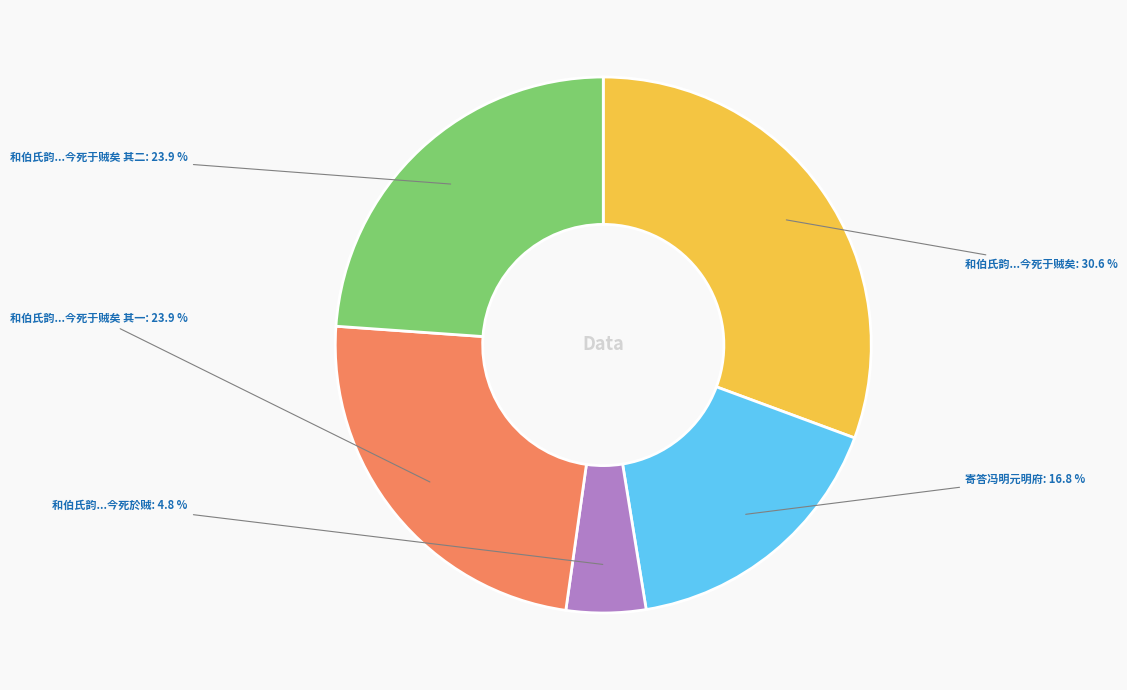

What is the largest slice in the pie chart?

和伯氏韵...今死于贼矣